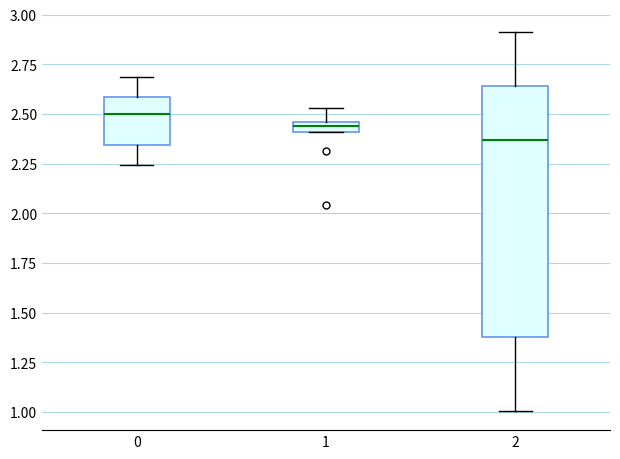

Where is the upper edge of the box at x = 1 on the y-axis? The values are not printed on the chart, so give them approximately, as read against the axis.

2.45